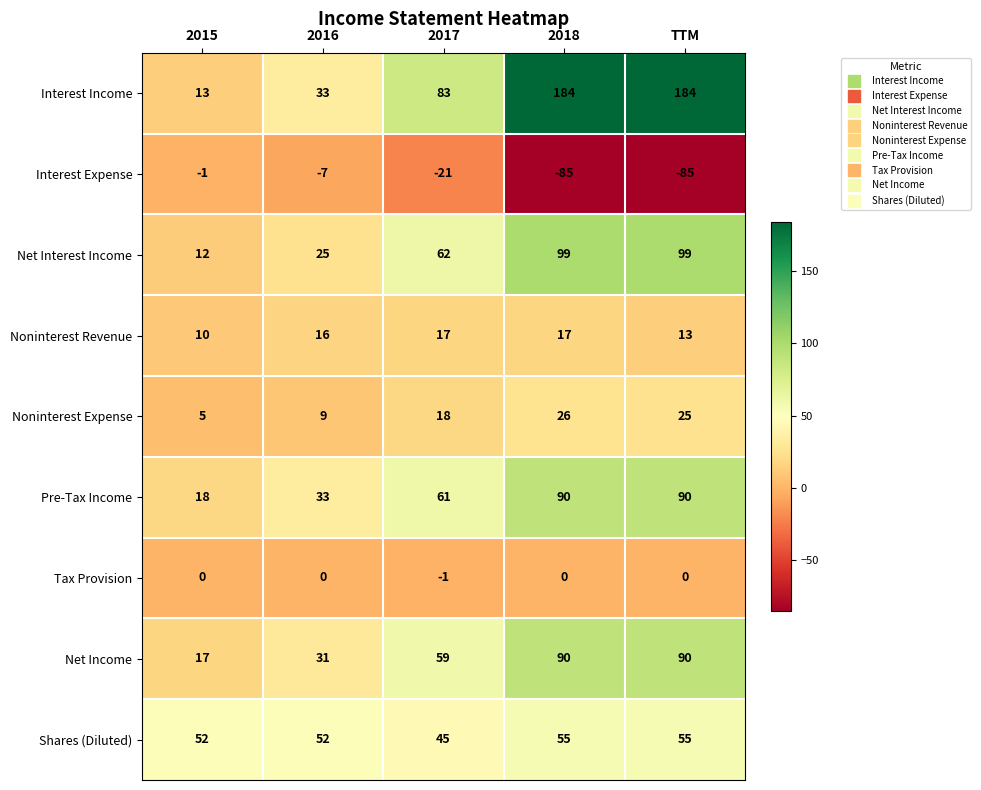

What is the sum of all Net Interest Income values?

297